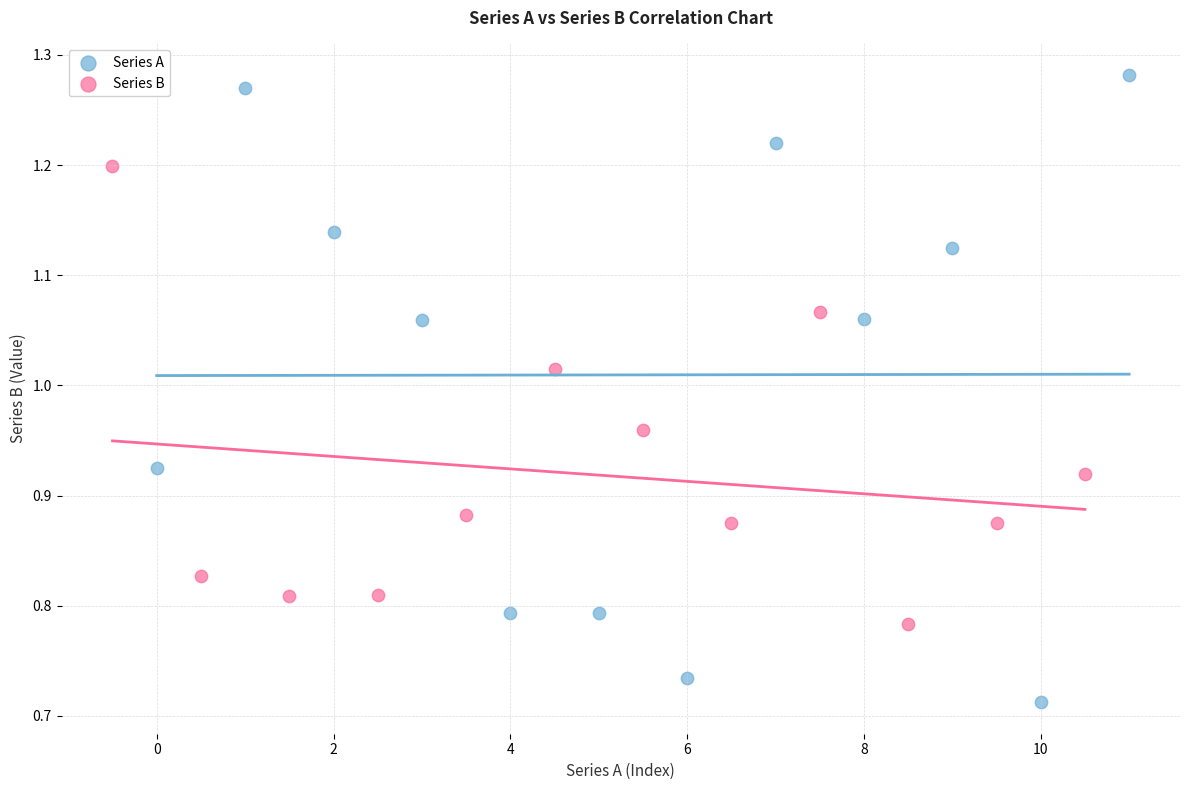

Which series contains the highest Y value?

Series A